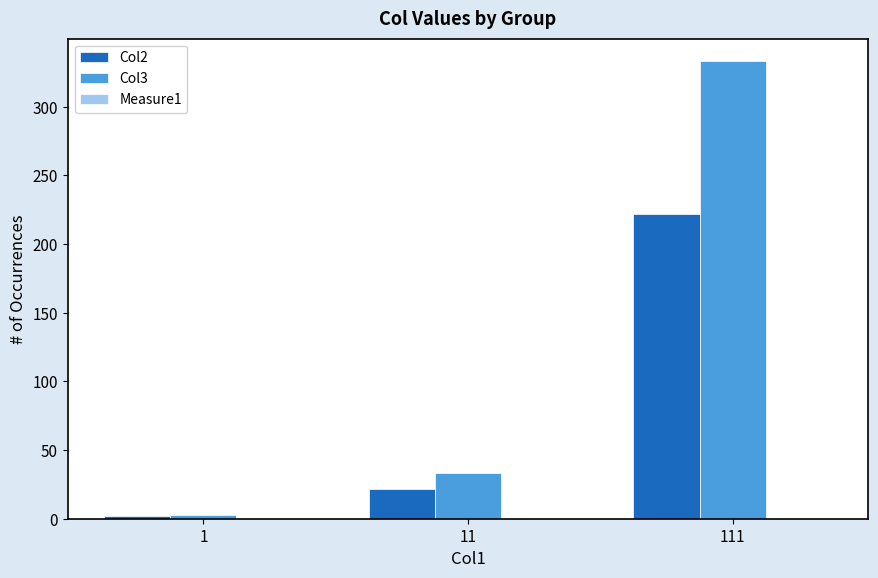

At how many categories does at least one series exceed 166?

1